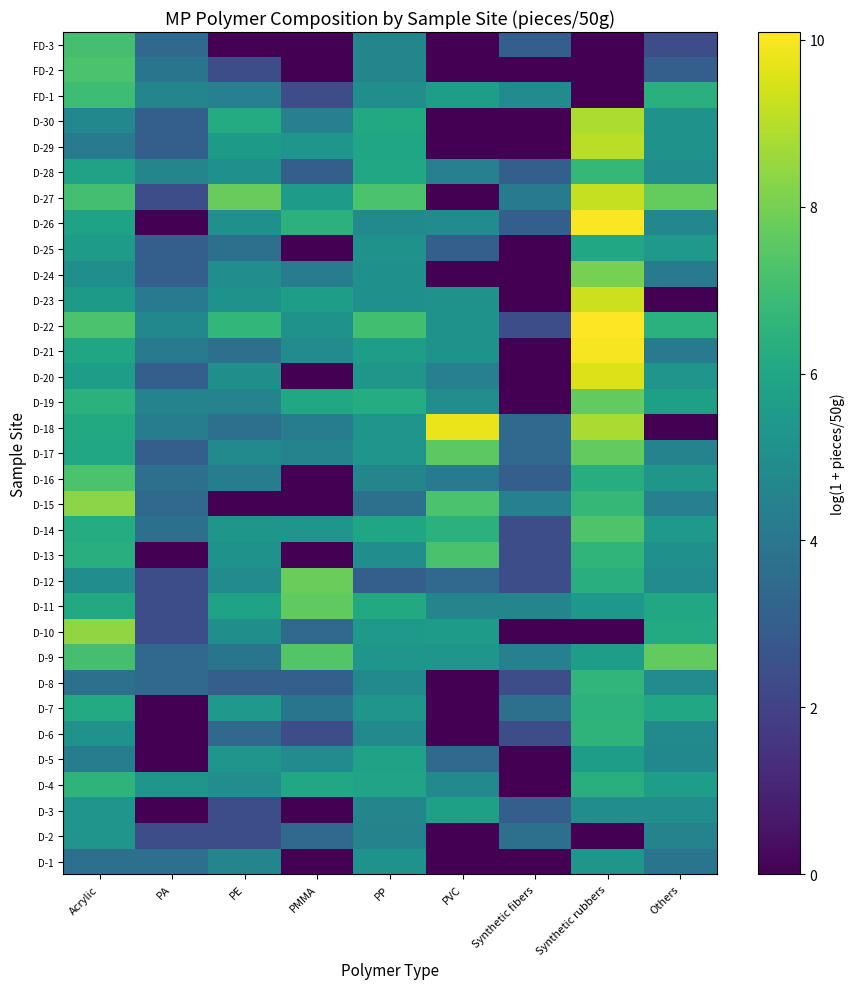

How many data points does each series have?

9